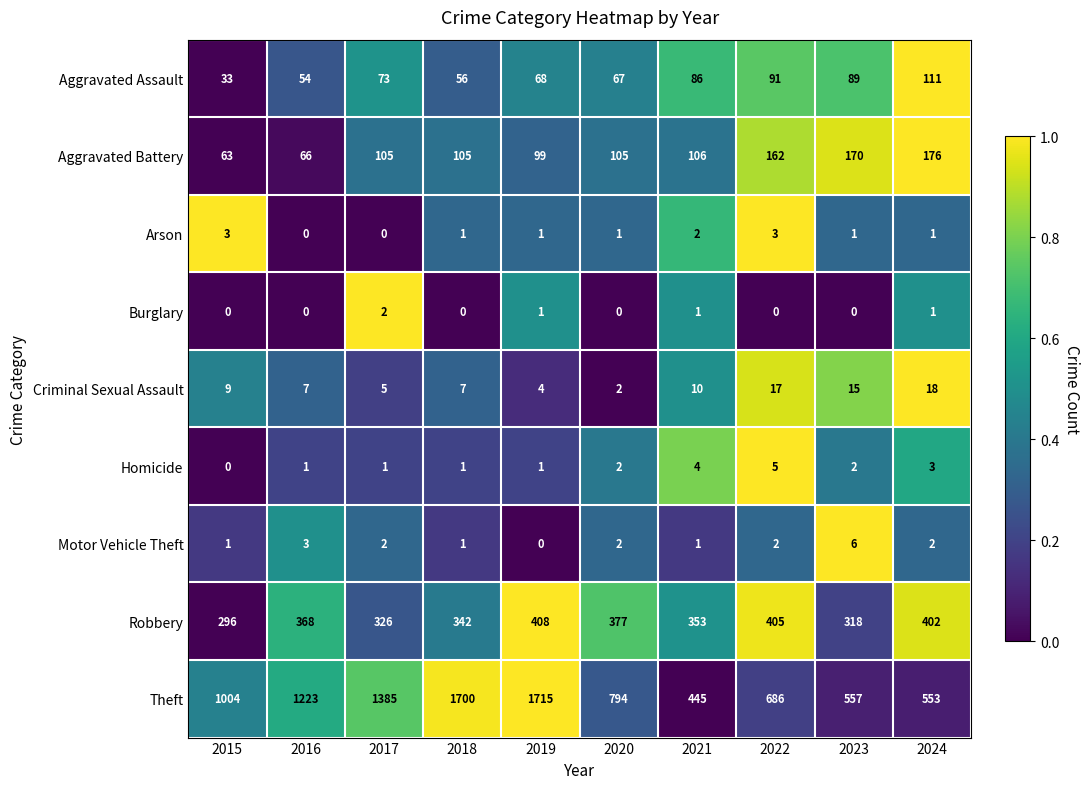

At 2022, list the series in order from smallest to largest.

Burglary, Motor Vehicle Theft, Arson, Homicide, Criminal Sexual Assault, Aggravated Assault, Aggravated Battery, Robbery, Theft